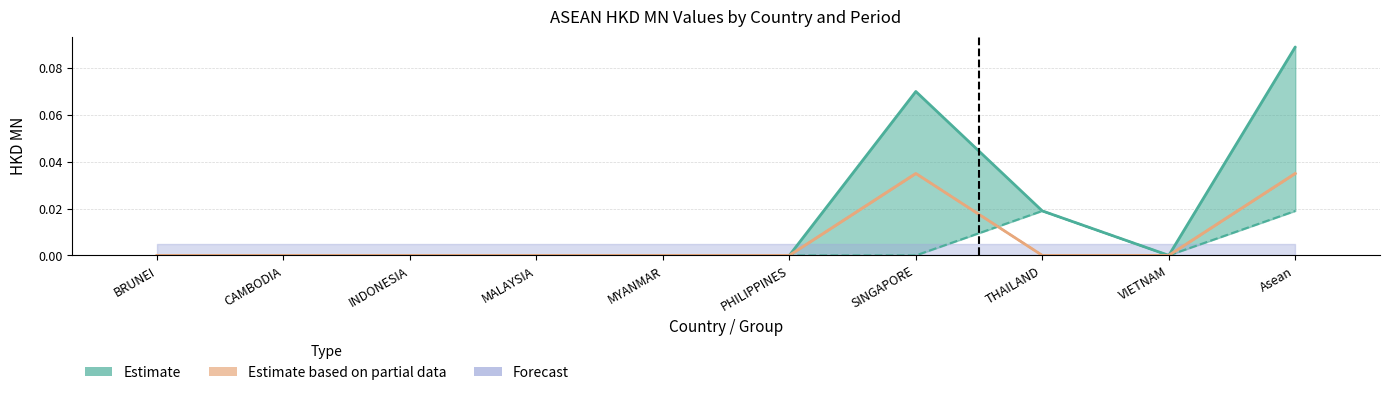

What is the difference between the highest and lowest values at SINGAPORE?

0.1